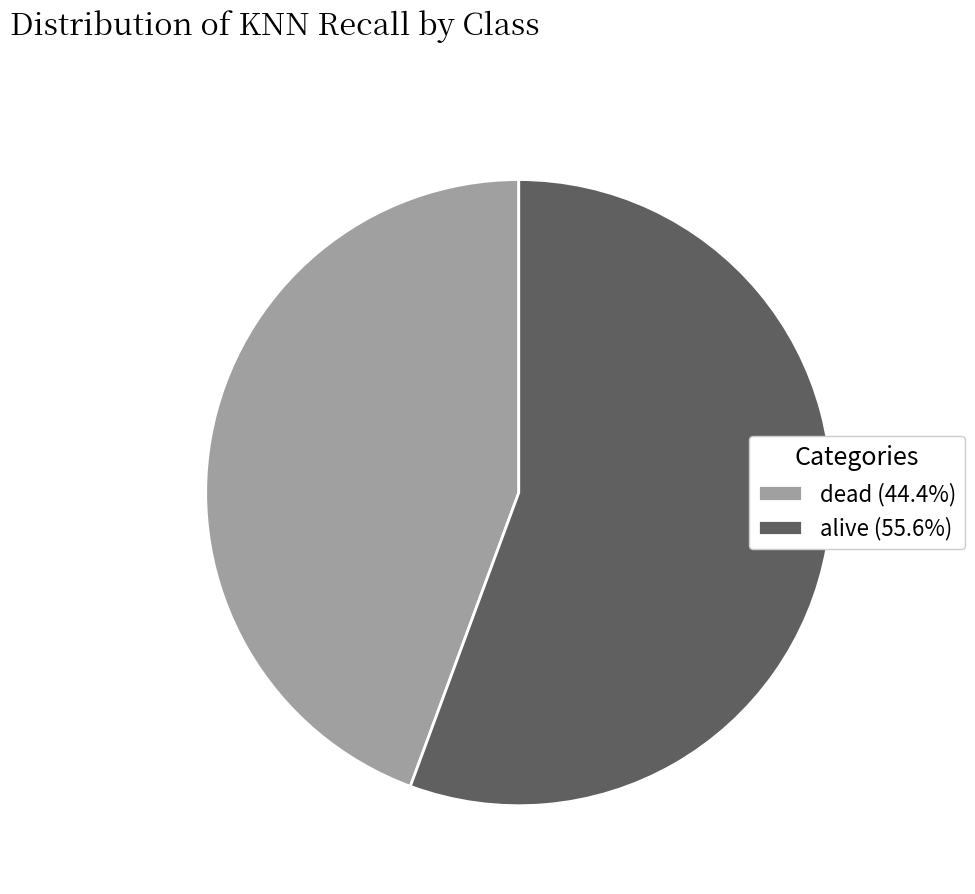

Is there any slice that represents more than half of the pie?

Yes